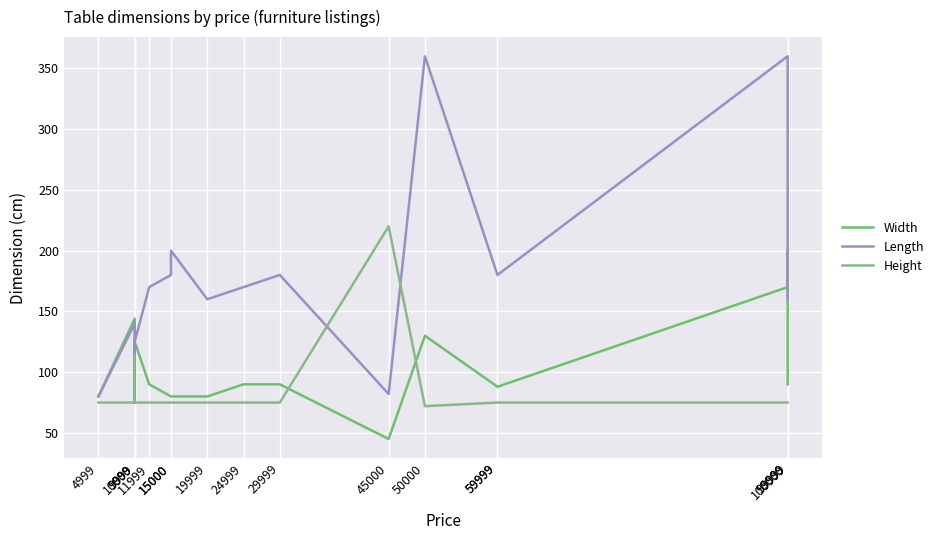

The value of Width at 15000 is 141. True or false?

False